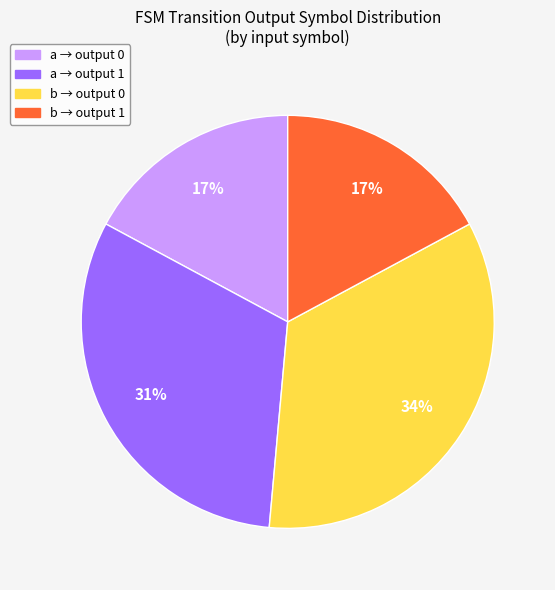

To the nearest percent, what is the difference between the largest and smallest slice percentages?

17%